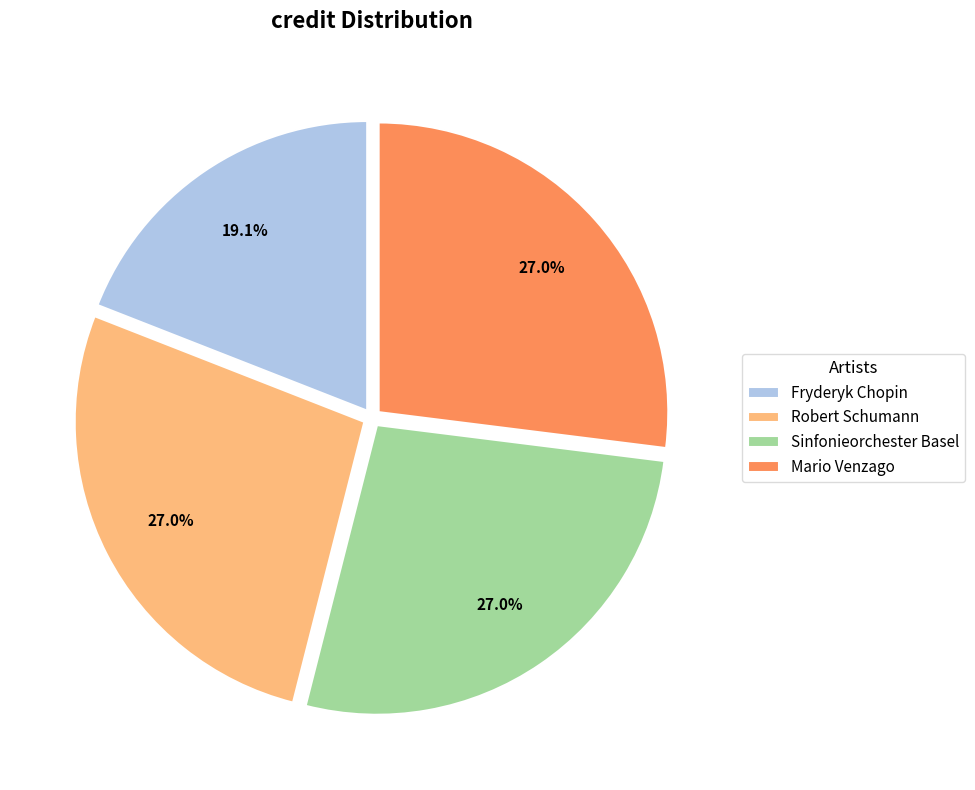

What portion of the pie excludes Fryderyk Chopin?

80.9%